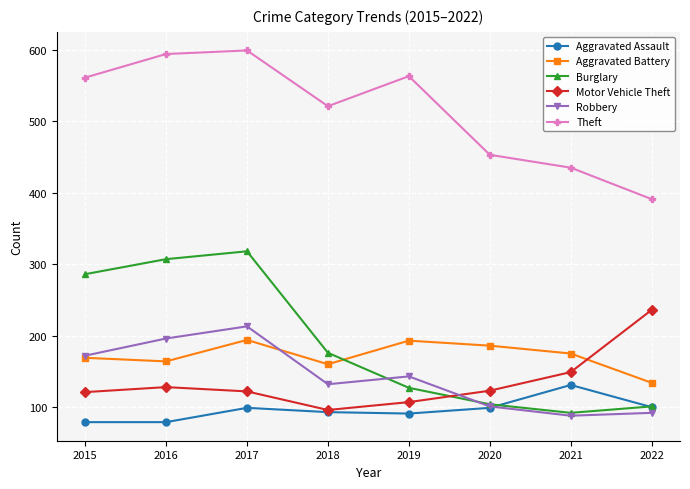

True or false: Aggravated Assault and Theft intersect in this chart.

False